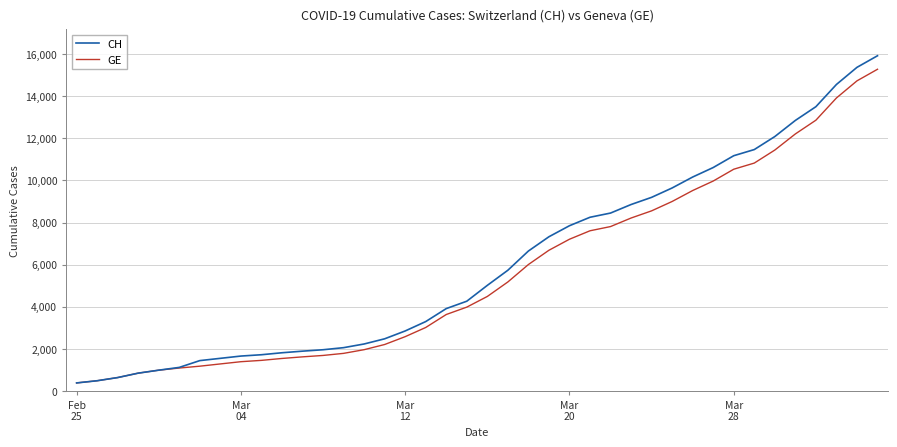

What is the maximum value shown in the chart?

15926